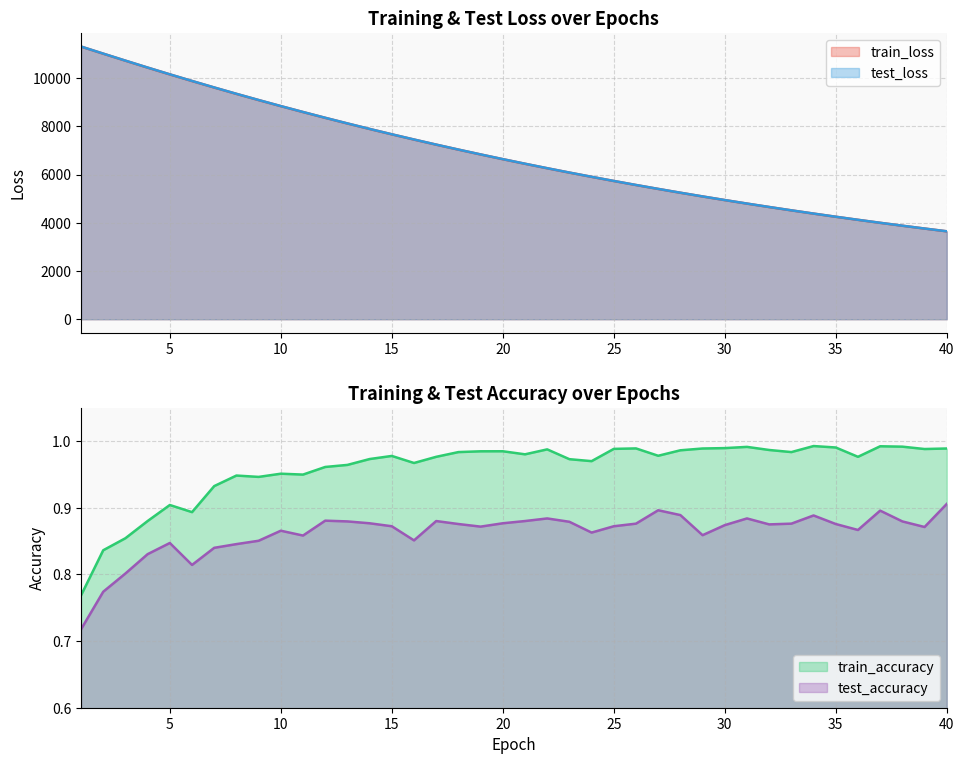

What are all the series names shown in the legend?

test_loss, train_loss, test_accuracy, train_accuracy